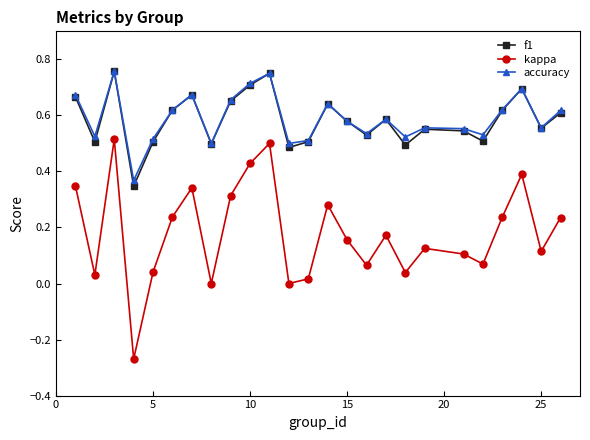

True or false: kappa and f1 cross at least once.

False